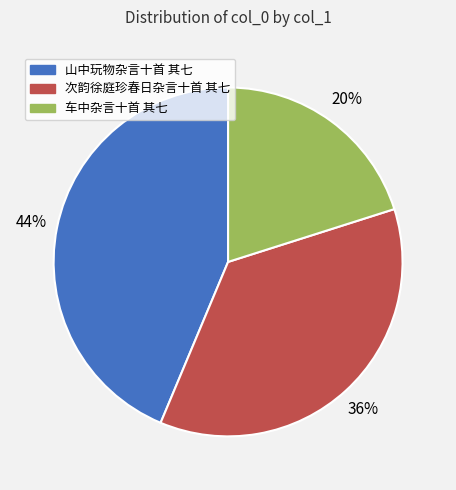

Is there any slice that represents more than half of the pie?

No